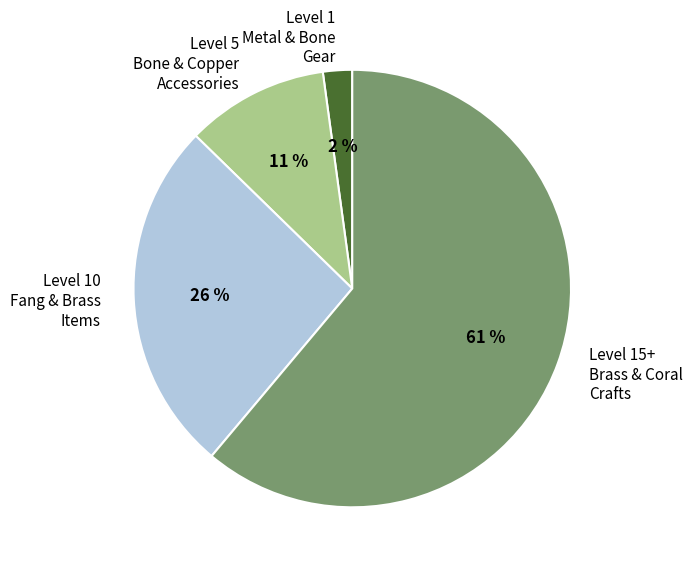

To the nearest percent, what portion does Level 15+ Brass & Coral Crafts represent?

61%